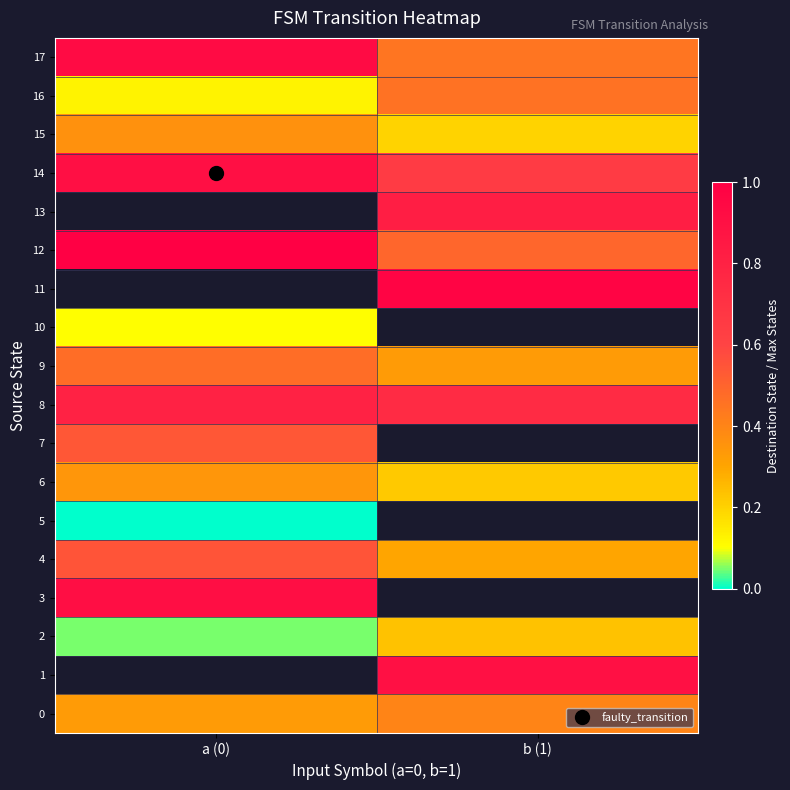

Rank the series at a (0) from highest to lowest value.

1, 4, 11, 12, 13, 17, 3, 14, 8, 7, 9, 15, 6, 0, 16, 10, 2, 5